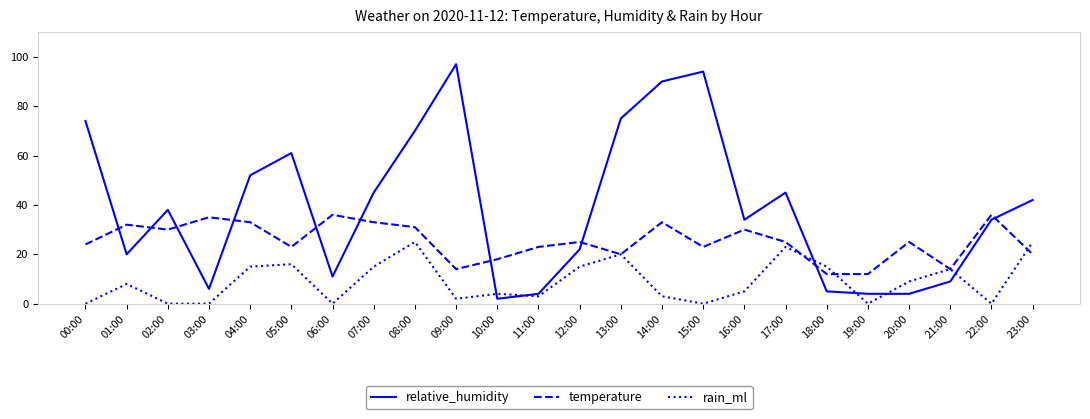

What is the highest value of the relative_humidity series?

97